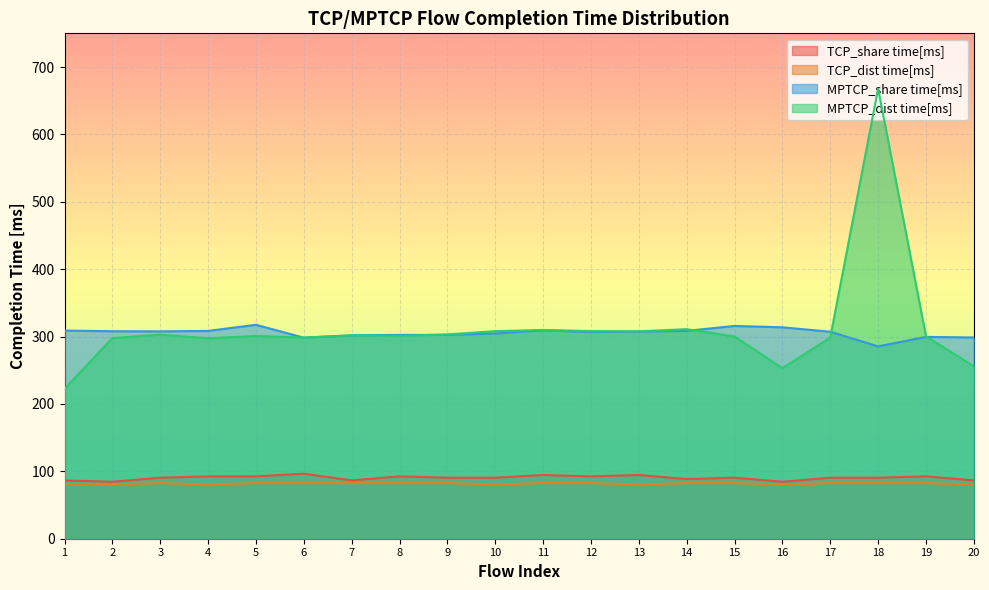

Reading left to right, transcribe all the data shown in this chart.

TCP_share time[ms]: 1=86.5	2=84.5	3=90.5	4=92.5	5=92.5	6=96.5	7=86.5	8=92.5	9=90.5	10=90.5	11=94.5	12=92.5	13=94.5	14=88.5	15=90.5	16=84.5	17=90.5	18=90.5	19=92.5	20=86.5
TCP_dist time[ms]: 1=80.5	2=80.5	3=82.5	4=80.5	5=82.5	6=82.5	7=82.5	8=82.5	9=82.5	10=80.5	11=82.6	12=82.5	13=80.5	14=82.5	15=82.5	16=80.5	17=82.5	18=82.5	19=82.5	20=80.5
MPTCP_share time[ms]: 1=308.9	2=307.9	3=307.7	4=308.4	5=317.5	6=298.4	7=301.9	8=302.5	9=302.5	10=304.5	11=309.4	12=306.8	13=307.5	14=308.5	15=315.8	16=313.8	17=307.1	18=285.4	19=299.5	20=298.7
MPTCP_dist time[ms]: 1=222.4	2=297.7	3=302.8	4=297.5	5=300.9	6=298.5	7=301.8	8=301.0	9=303.2	10=308.0	11=309.8	12=308.1	13=307.8	14=311.0	15=300.1	16=253.0	17=298.4	18=667.9	19=300.5	20=255.9